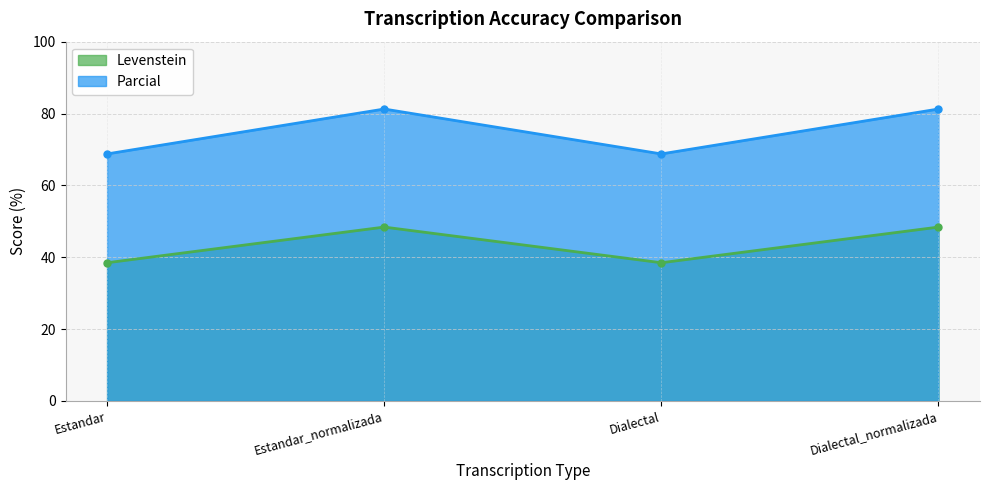

The value of Parcial at Dialectal is 68.8. True or false?

True